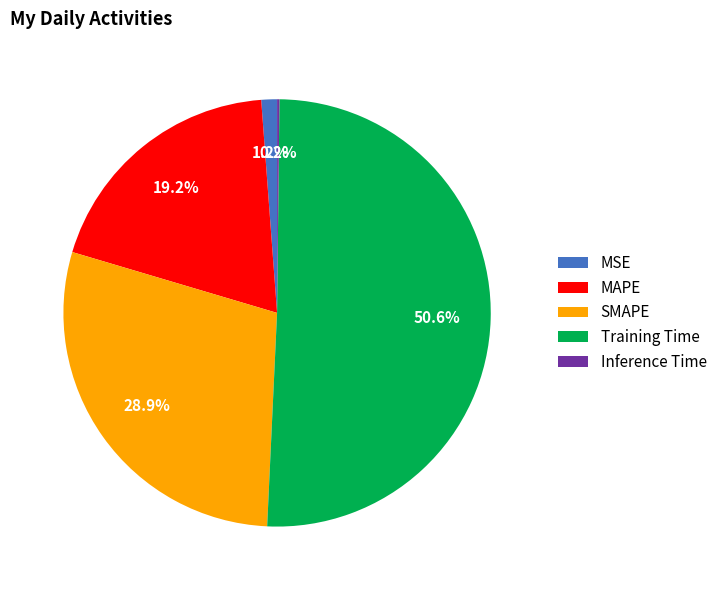

To the nearest percent, what is the combined percentage of MAPE and MSE?

20%